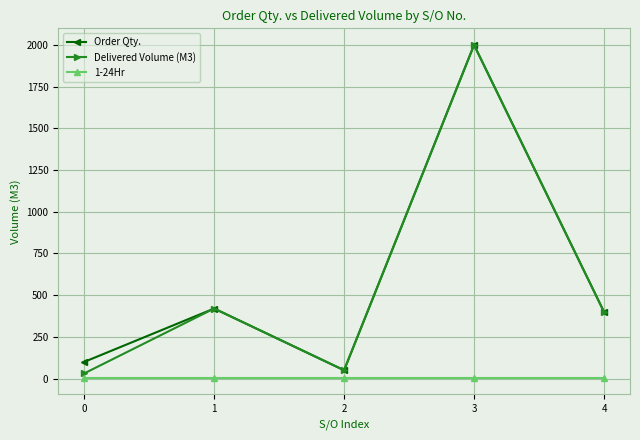

Reading left to right, transcribe all the data shown in this chart.

Order Qty.: 0=100	1=420	2=50	3=2000	4=400
Delivered Volume (M3): 0=31	1=420	2=50	3=2000	4=400
1-24Hr: 0=6	1=6	2=6	3=6	4=6